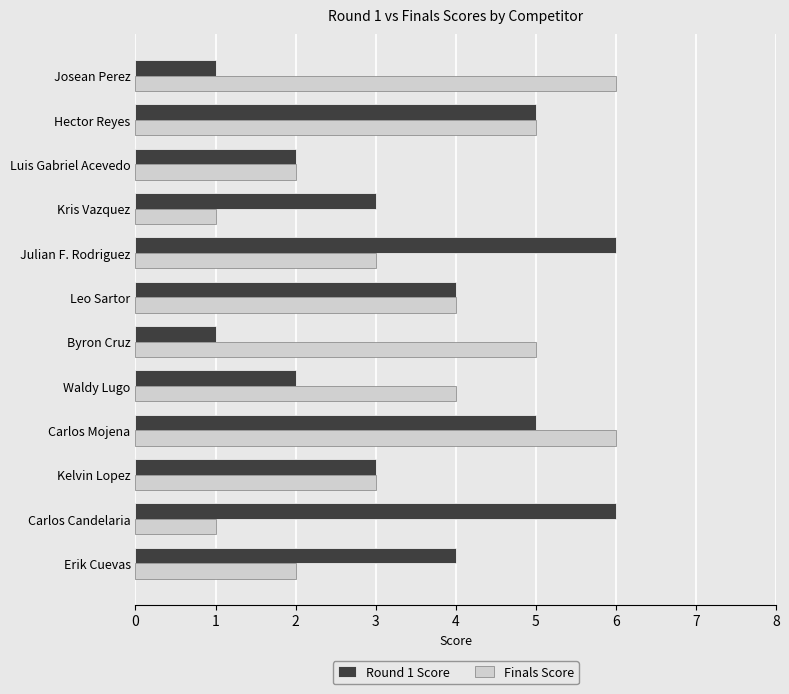

At which category is the sum across all series the highest?

Carlos Mojena